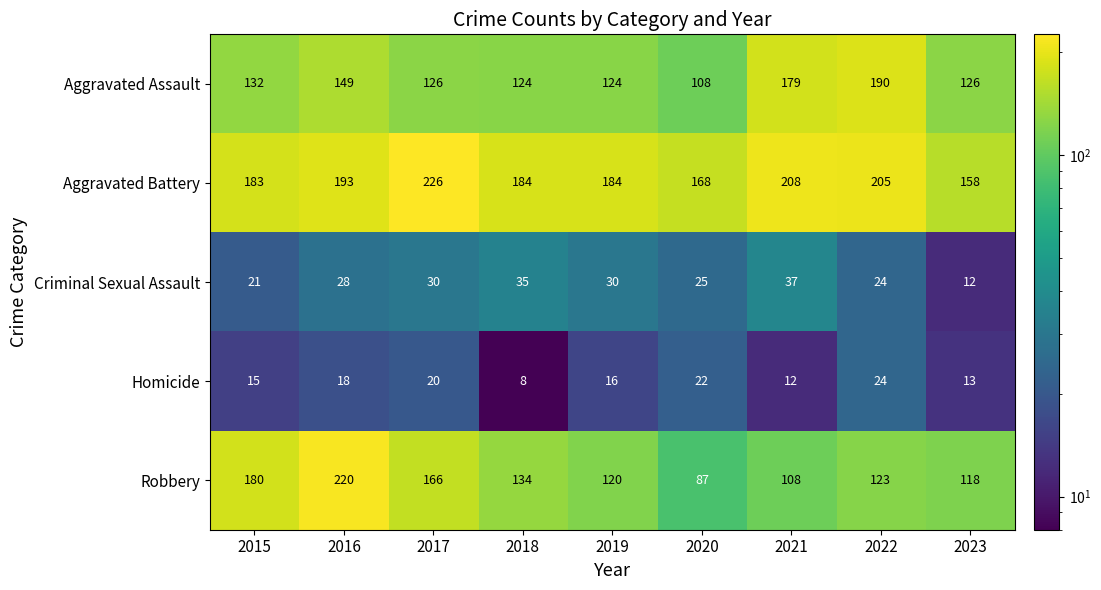

Which category has the highest value across all series?

2017